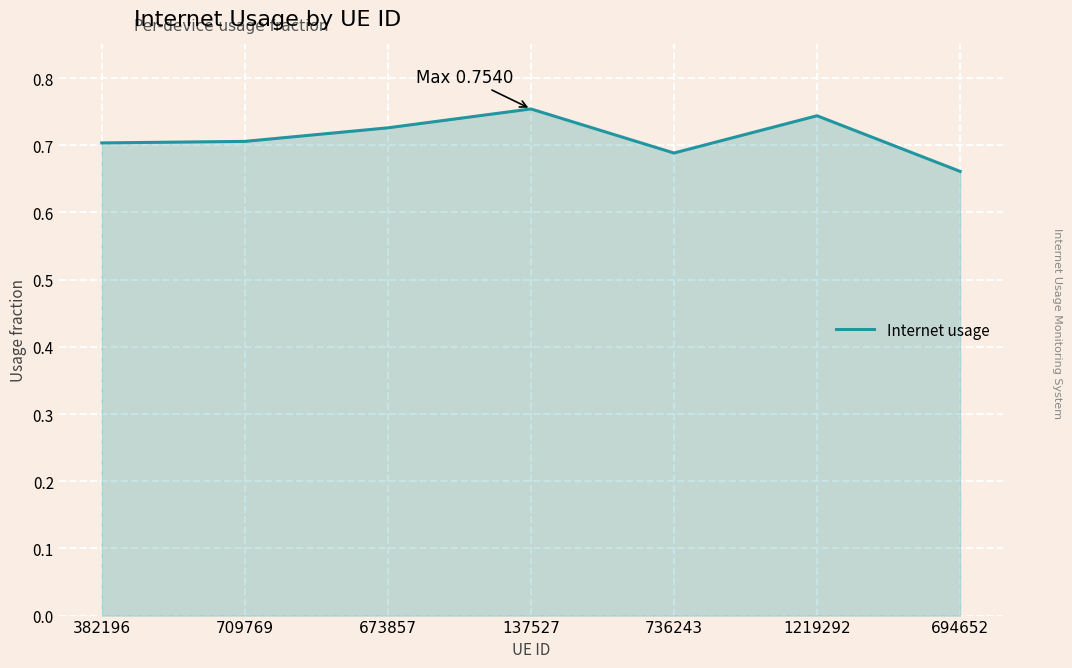

How many categories are shown in the chart?

7